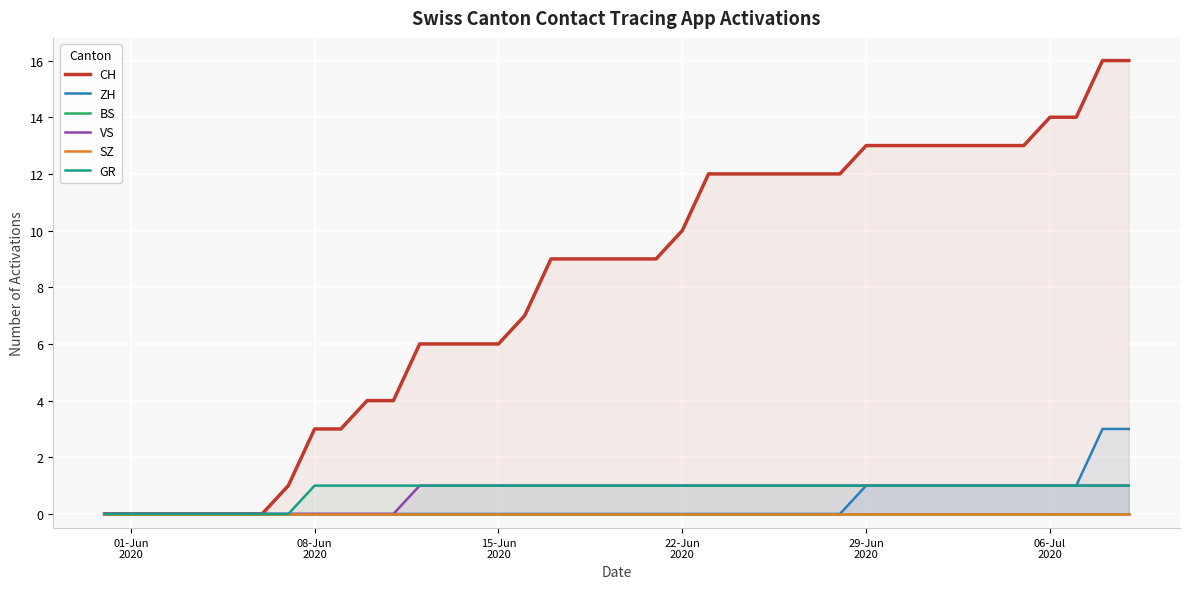

What is the maximum value for ZH?

3